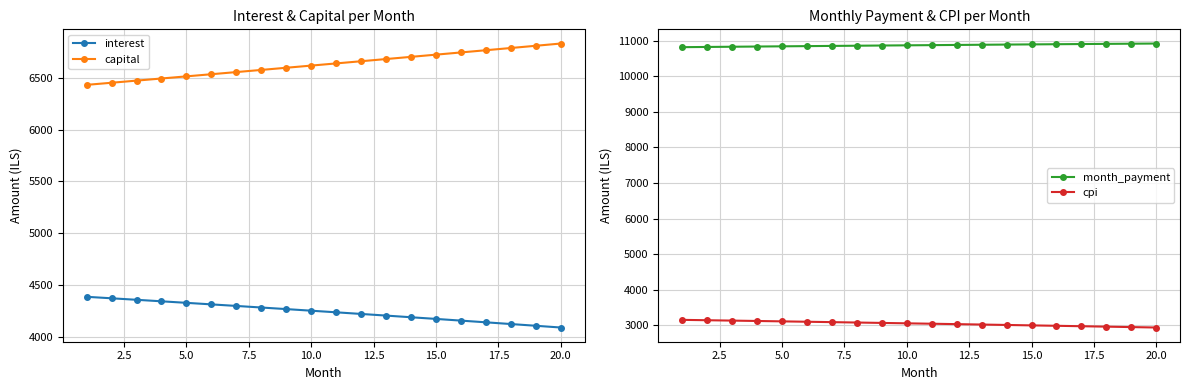

True or false: capital and interest intersect in this chart.

False